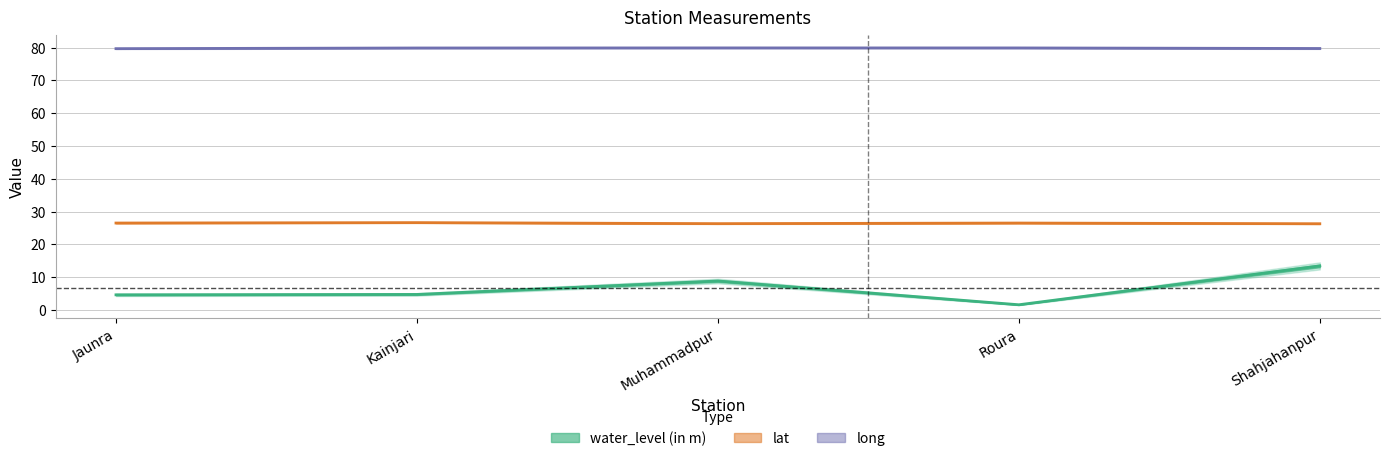

Which series changed the most between Jaunra and Roura?

water_level (in m)